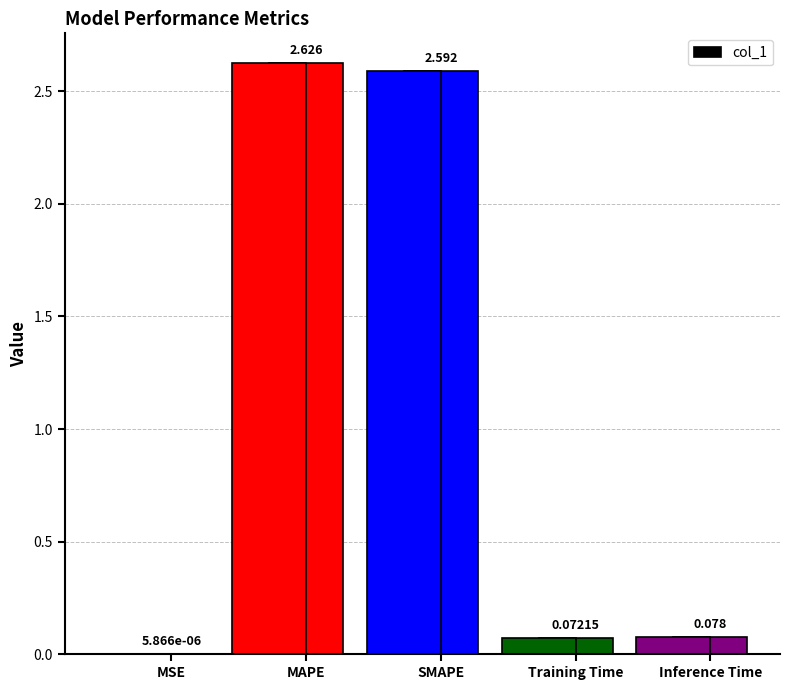

What is the difference between the maximum and minimum values?

2.6